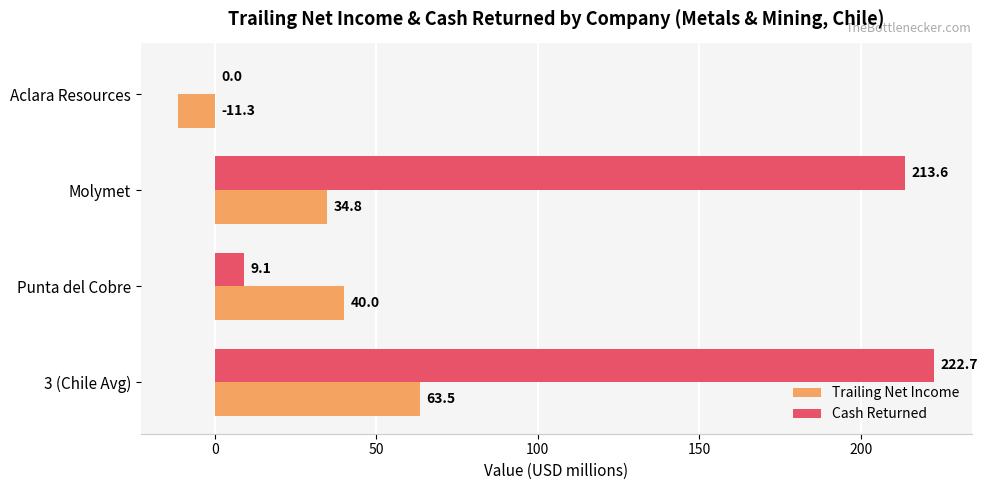

How many categories are shown in the chart?

4